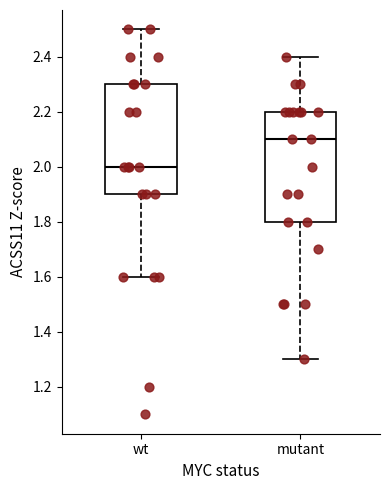

Where is the upper edge of the box for mutant on the y-axis? The values are not printed on the chart, so give them approximately, as read against the axis.

2.2